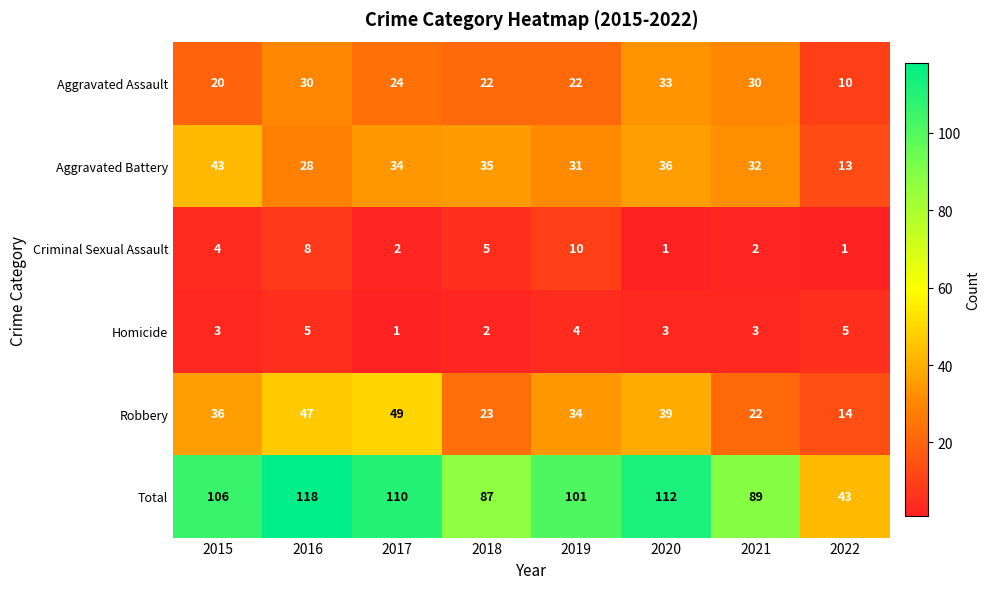

At which label is Aggravated Assault closest to 21?

2015